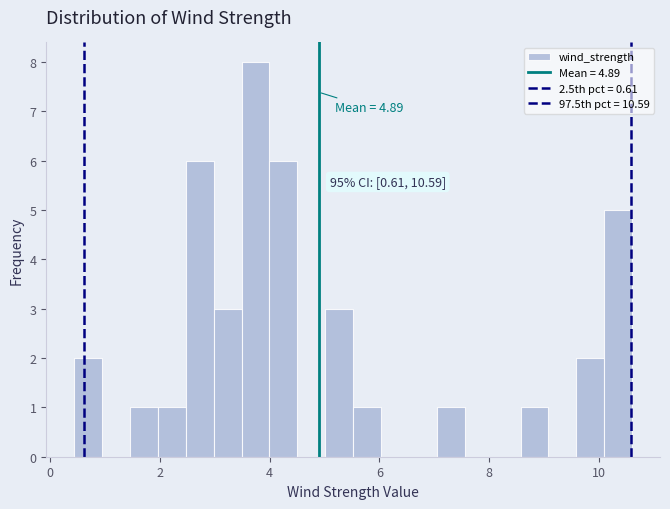

Around what value on the x-axis is the tallest bar? Give the approximate position of its centre, as read against the axis.

3.8